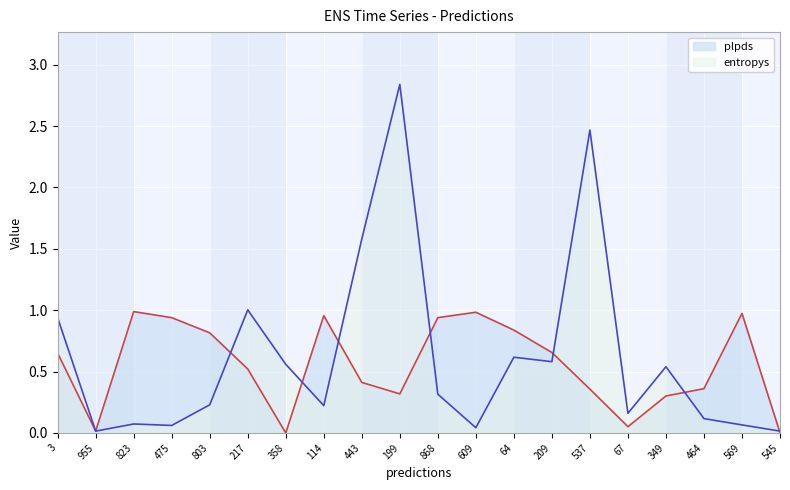

What position from the right is 823?

18